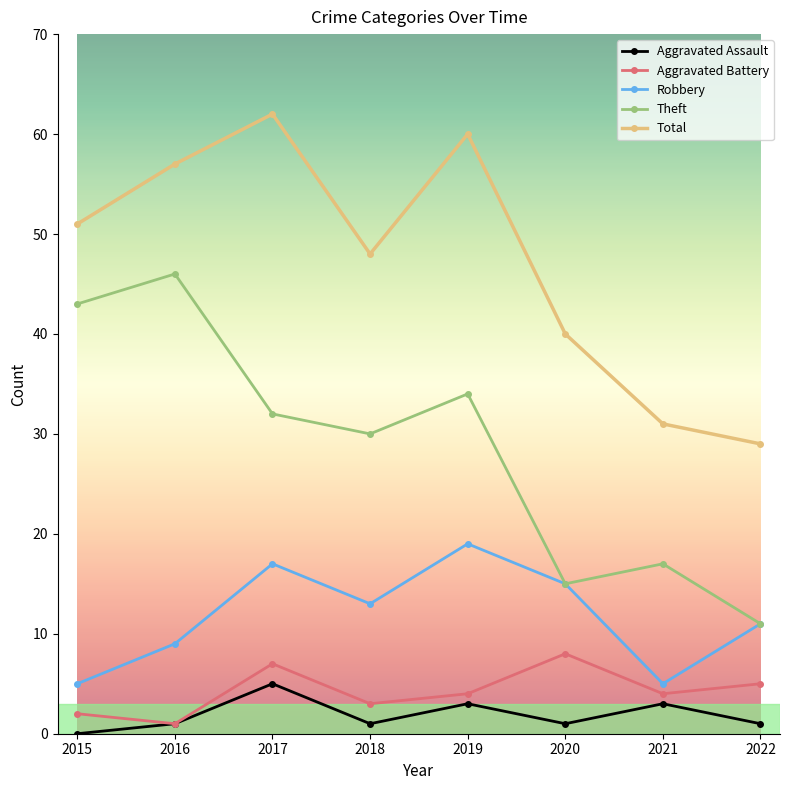

Is this an area chart (filled region under the line)?

No